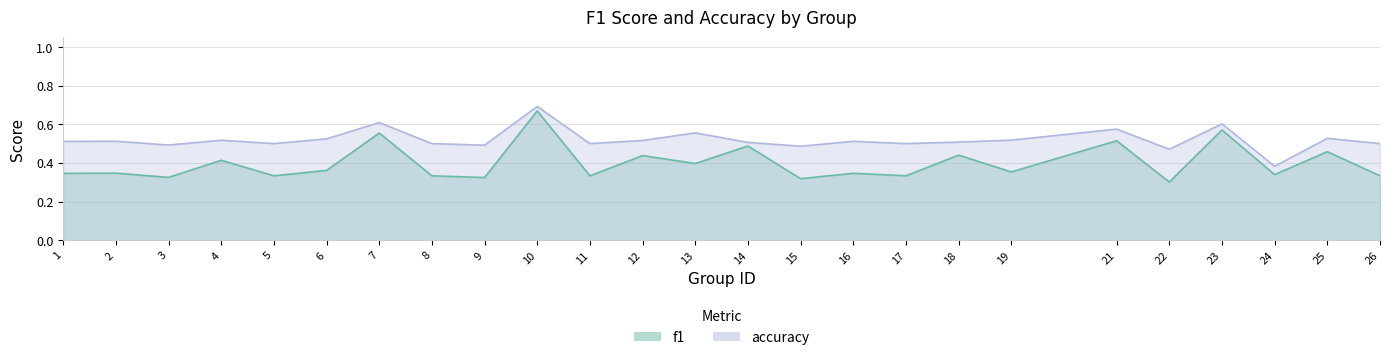

How many data points does each series have?

25